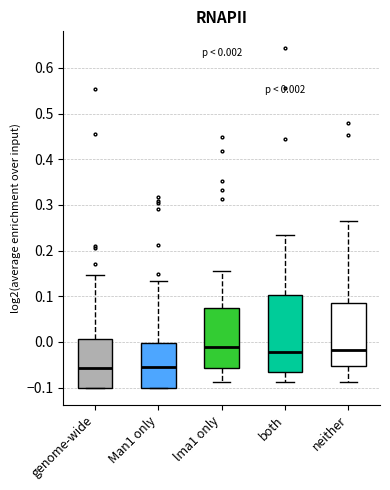

Comparing the boxes themselves (not the whiskers), which one is the tallest?

both